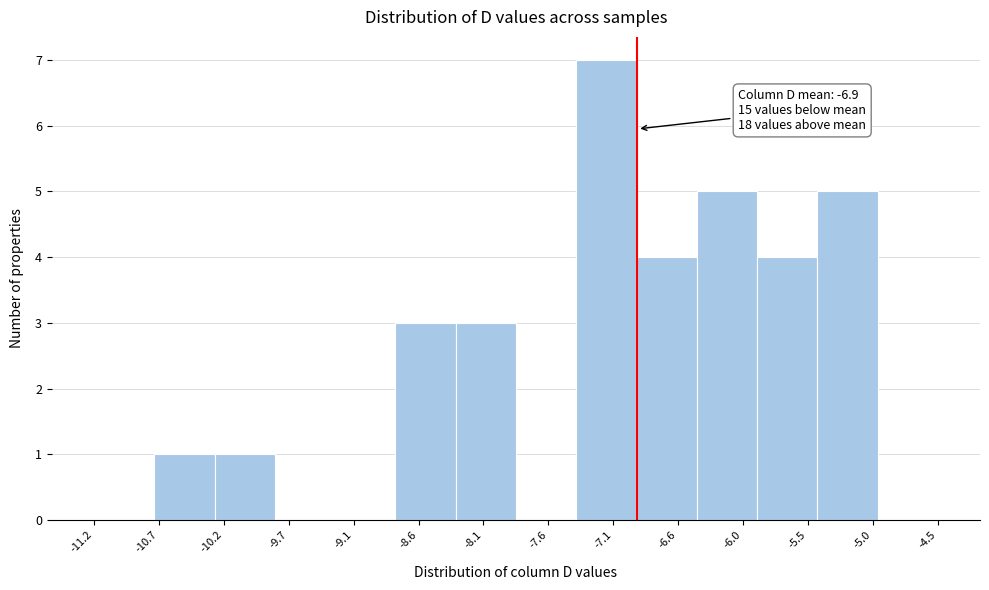

Which range on the x-axis has the tallest bar?

-7.4 to -6.9